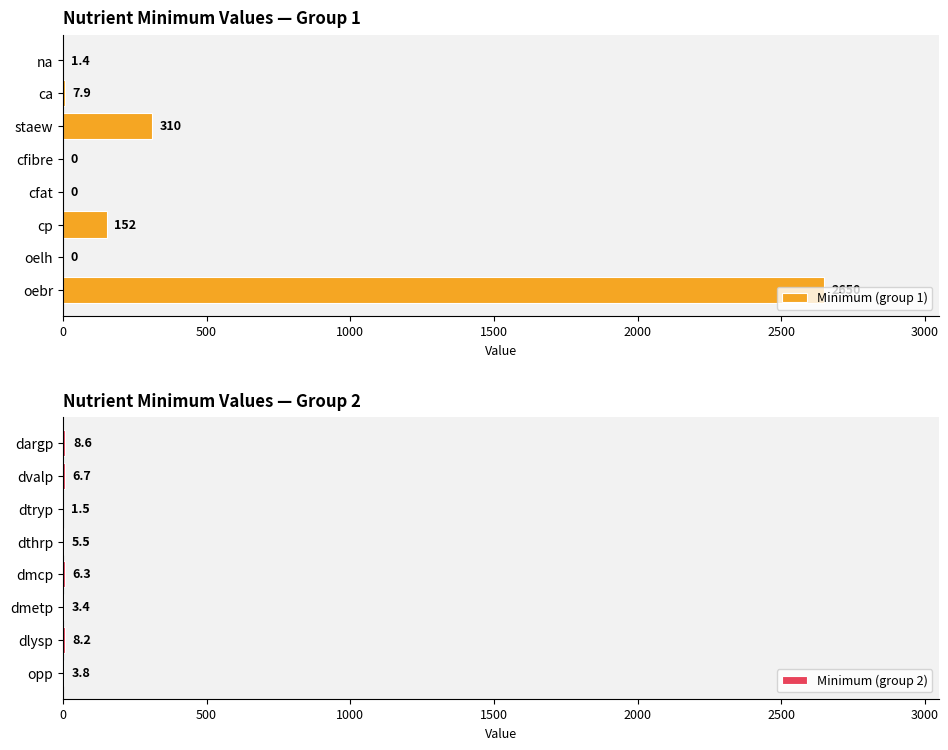

True or false: Minimum (group 2) has a value of 2.4 at opp.

False